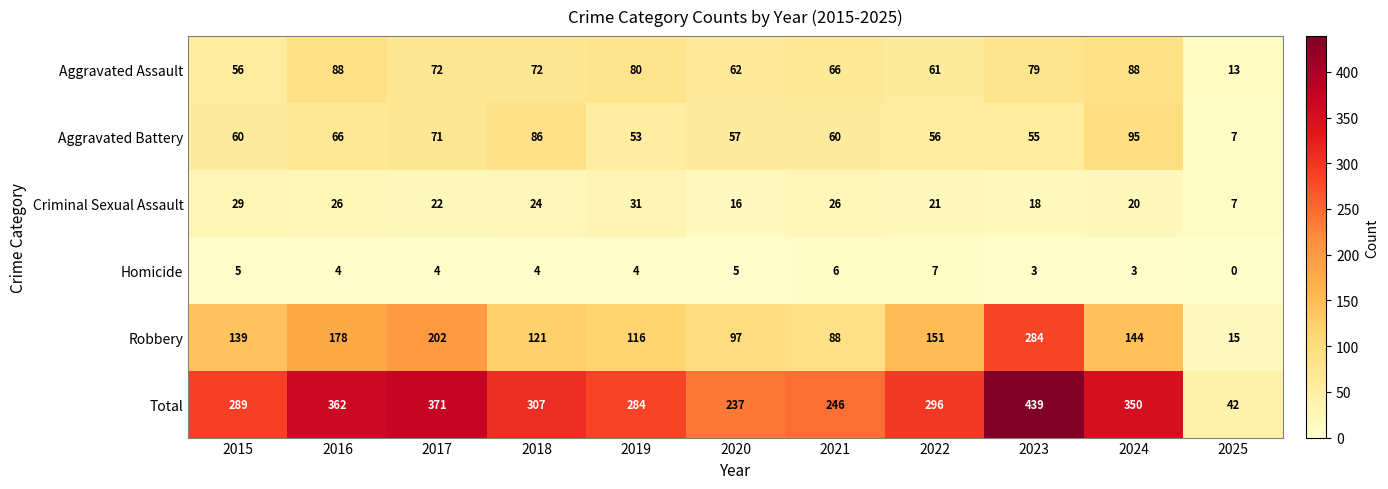

What is the difference between the highest and lowest values at 2023?

436